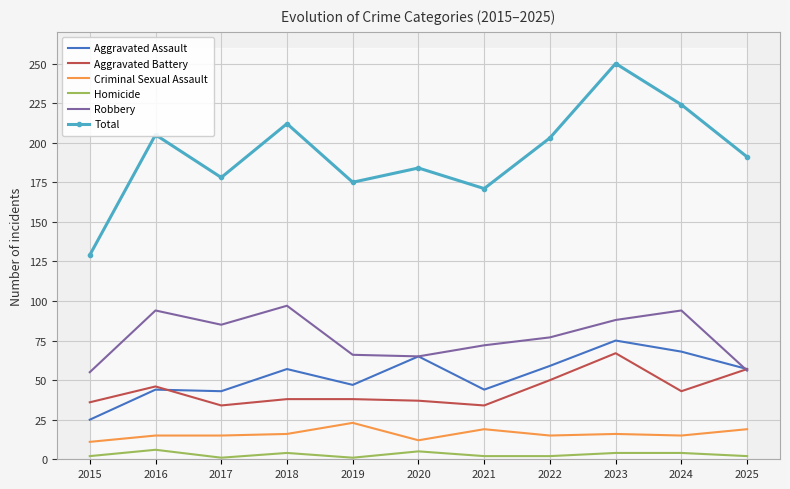

What is the sum of all Homicide values?

33